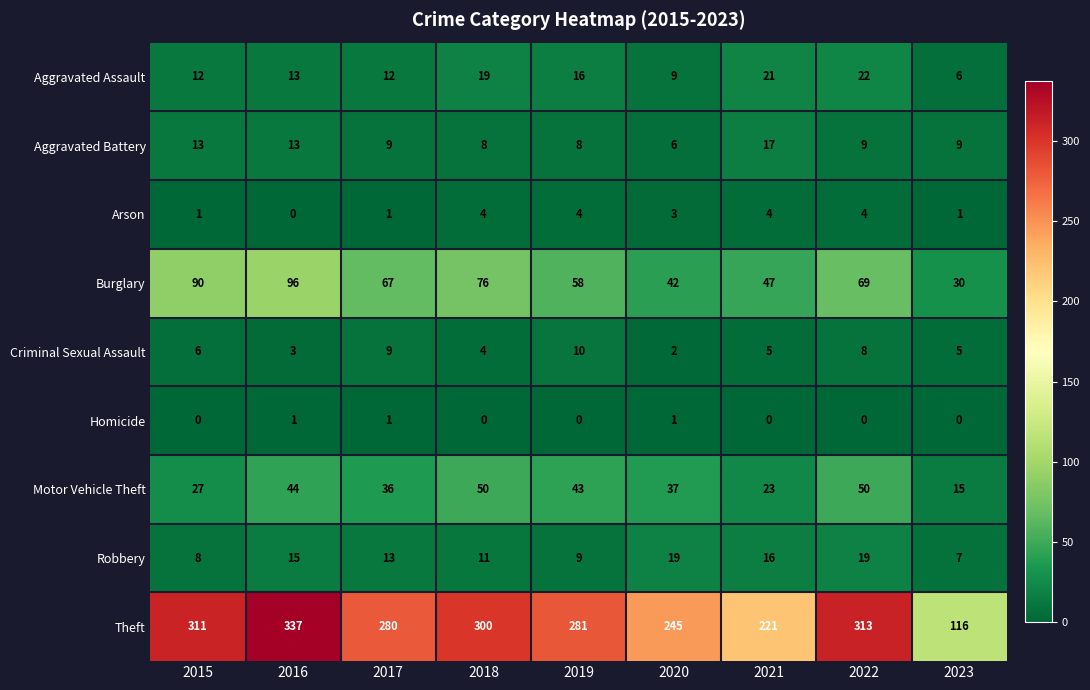

Which series changed the most between 2021 and 2022?

Theft